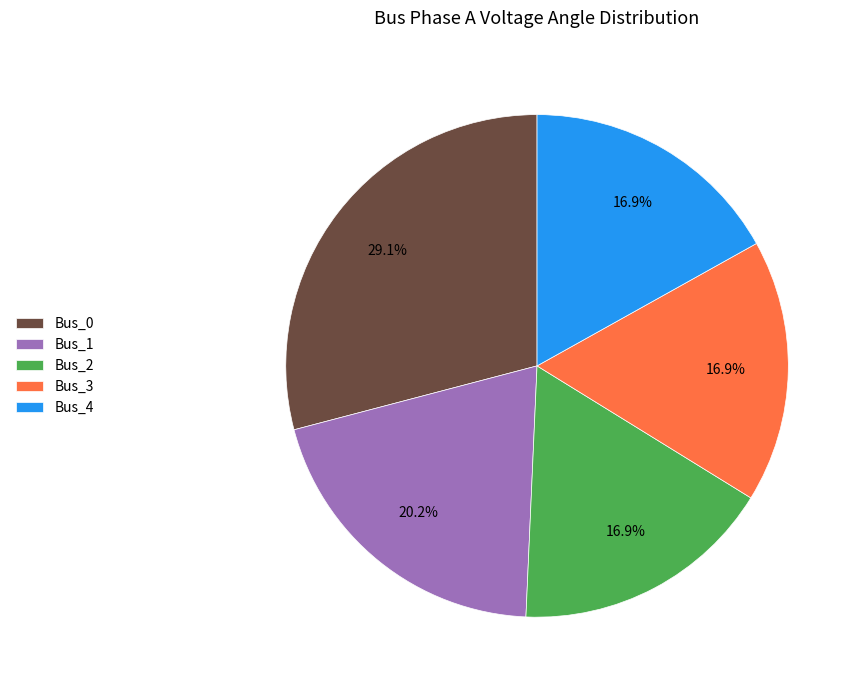

Which slice is the largest?

Bus_0